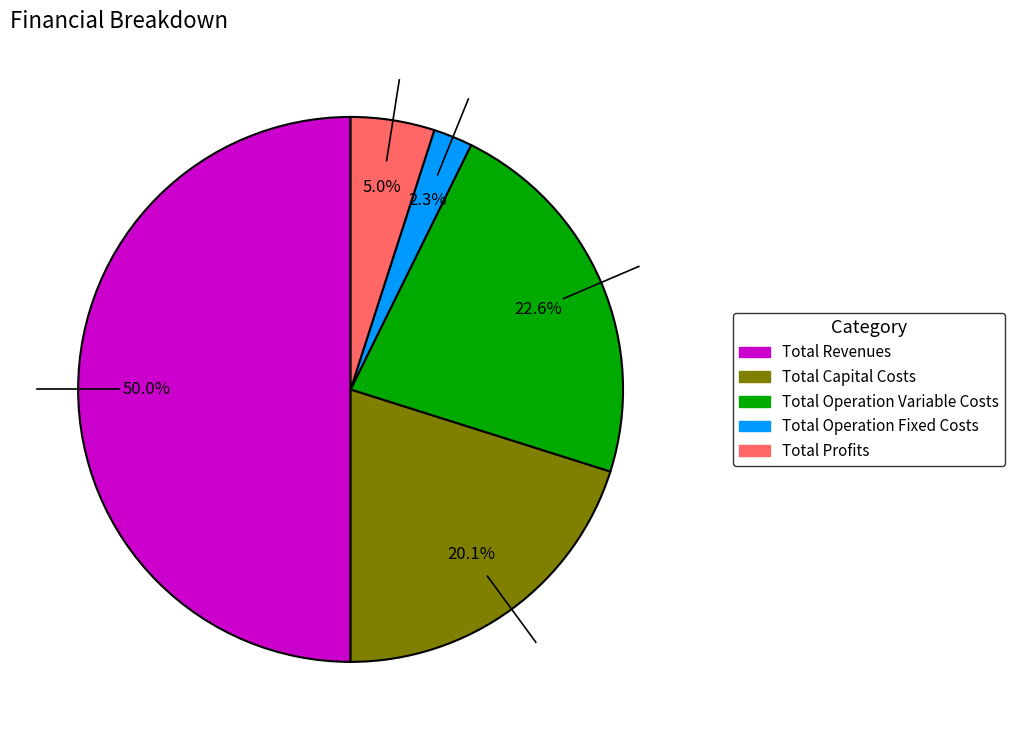

To the nearest percent, what portion does Total Operation Fixed Costs represent?

2%